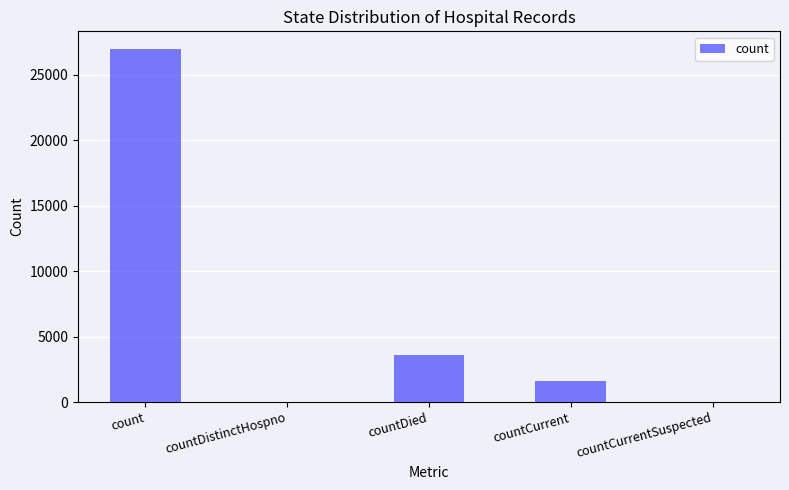

Which label corresponds to the largest value in the chart?

count